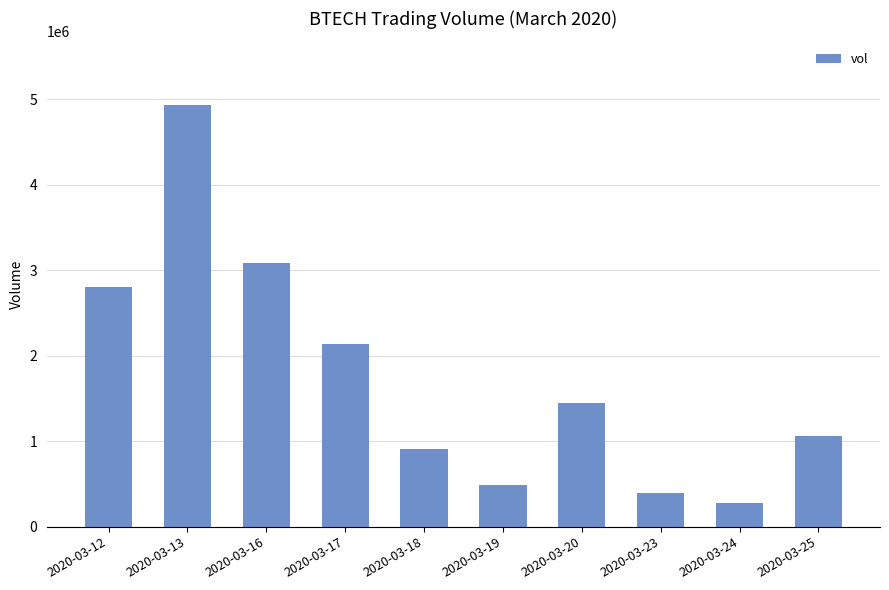

Does the chart contain stacked bars?

No